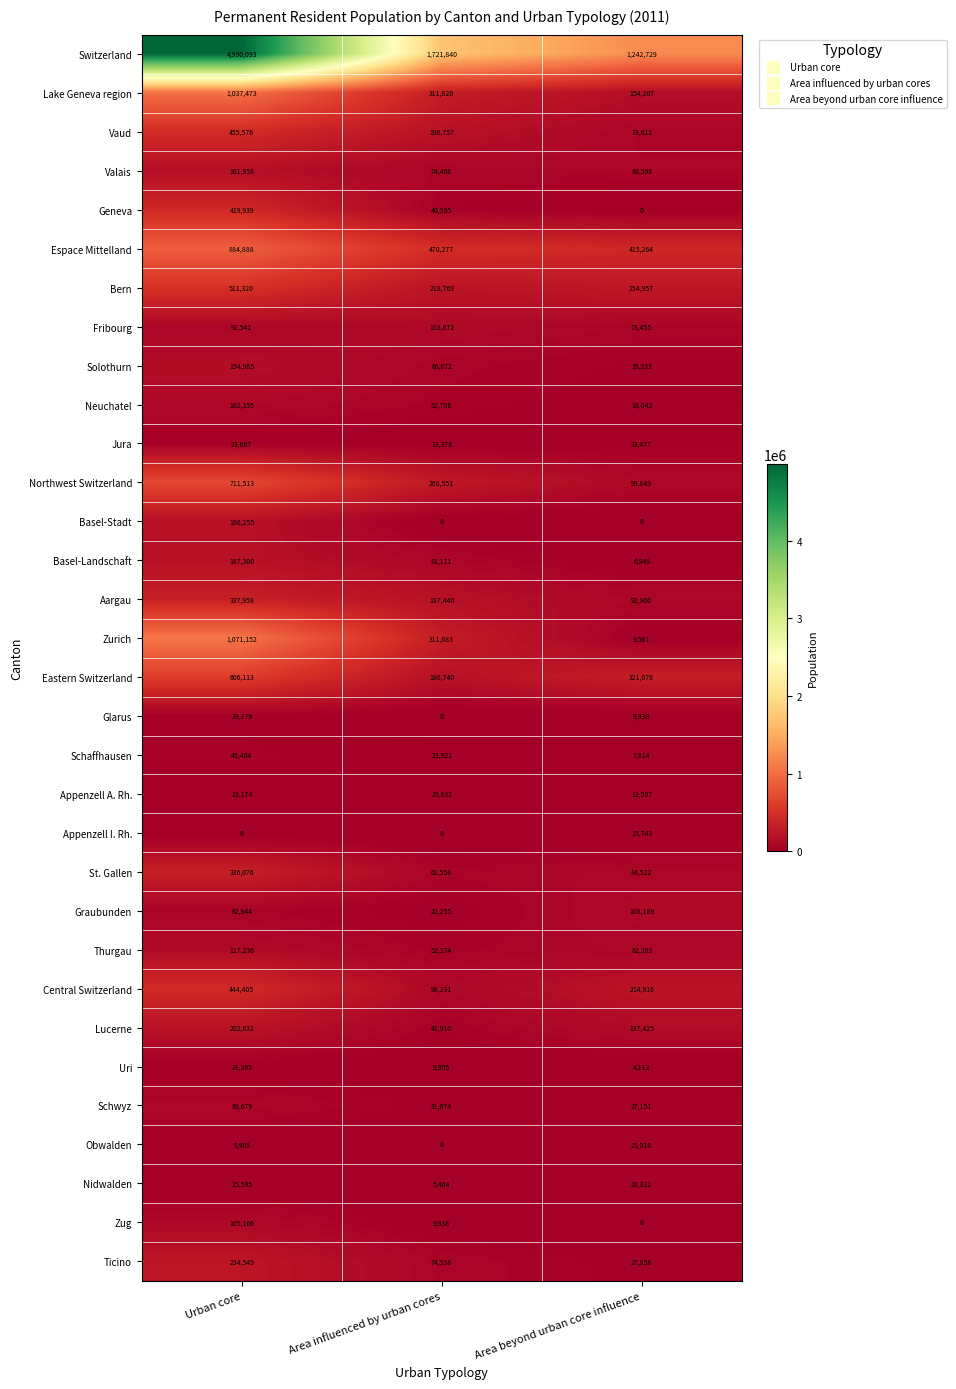

Which series has the largest range (max minus min)?

Switzerland